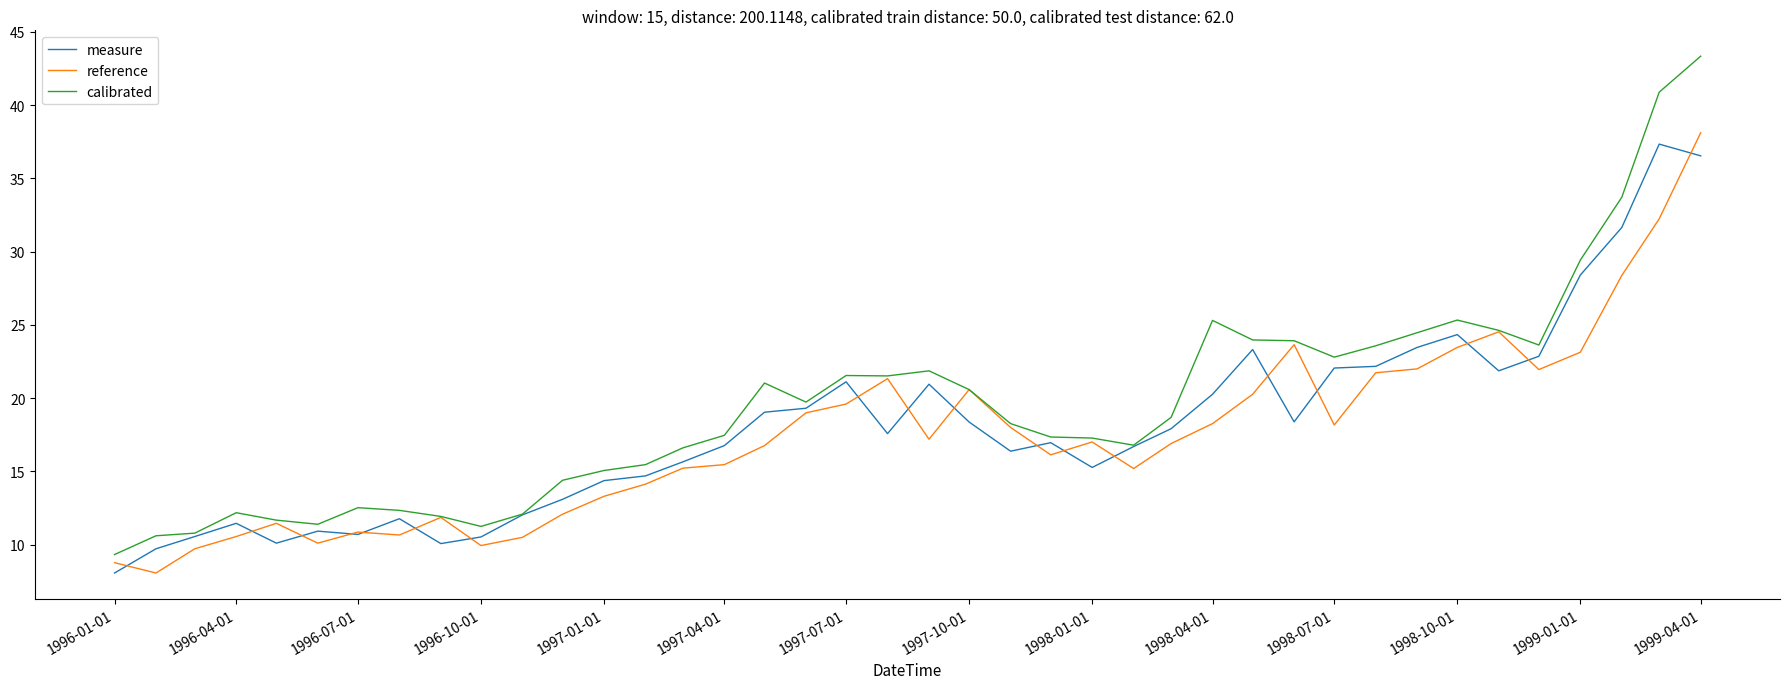

What is the maximum value shown in the chart?

43.3